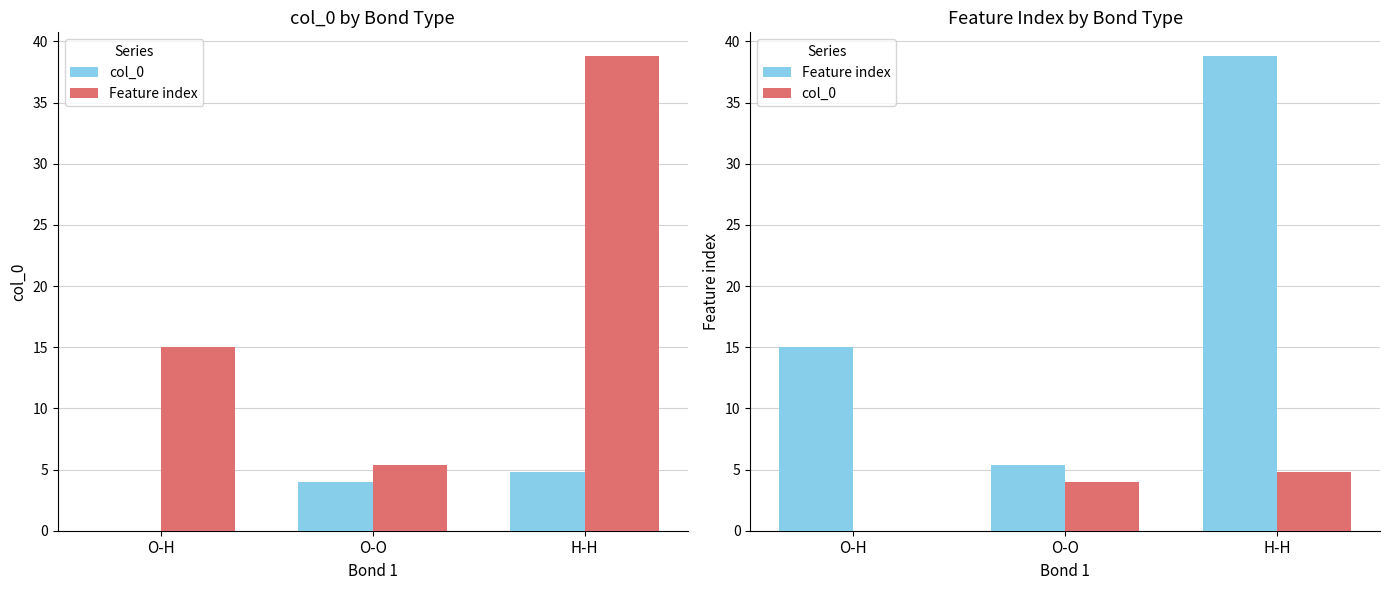

How many positive values does the col_0 series have?

2